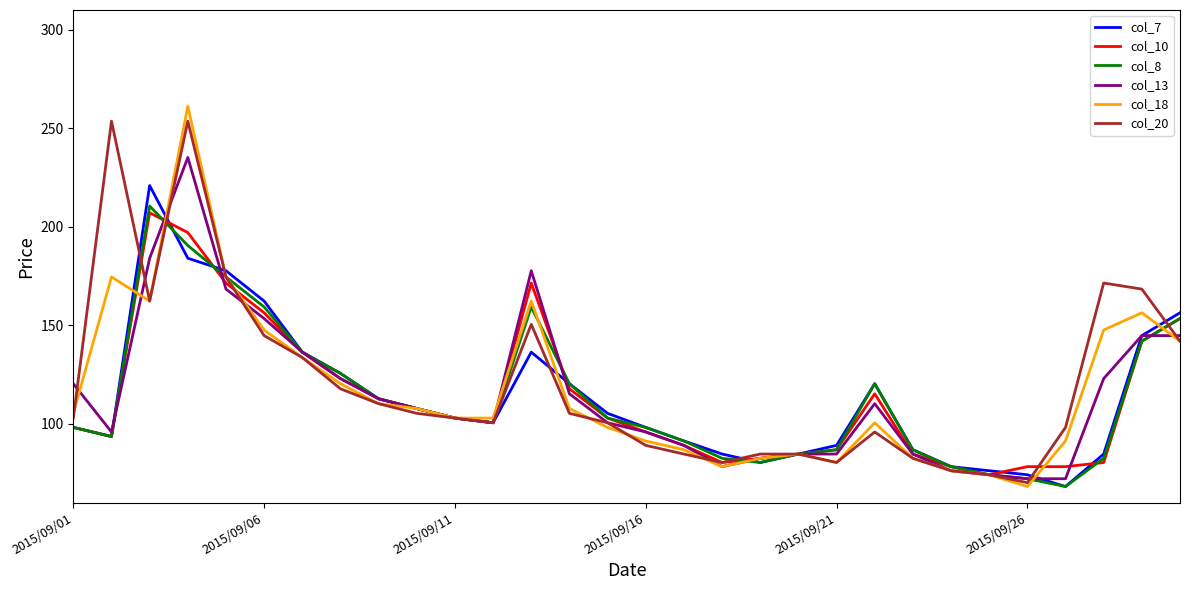

What is the lowest value of the col_7 series?

68.2